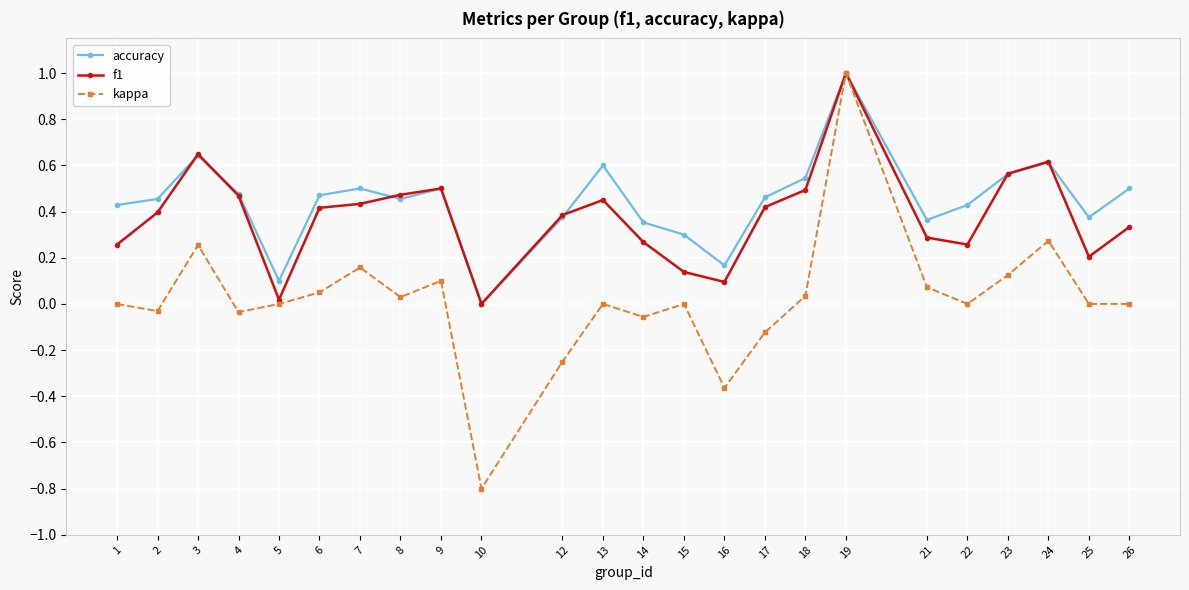

Rank the series by their average value, from highest to lowest.

accuracy, f1, kappa